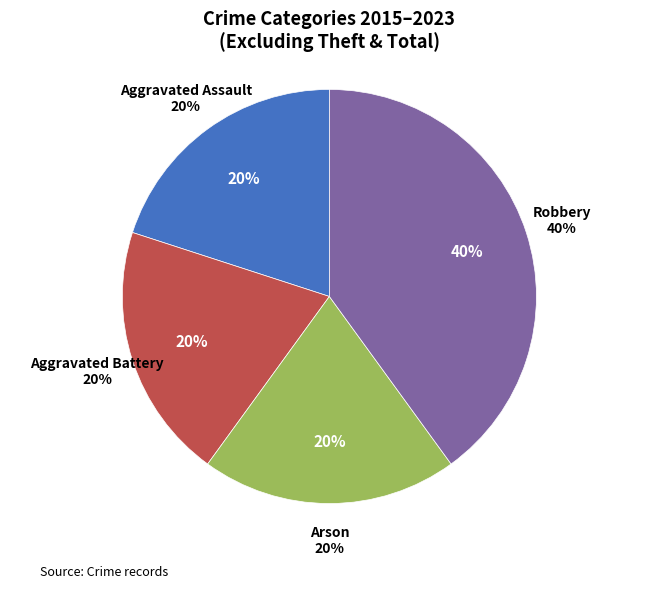

Which category has the smallest portion of the pie?

Aggravated Assault